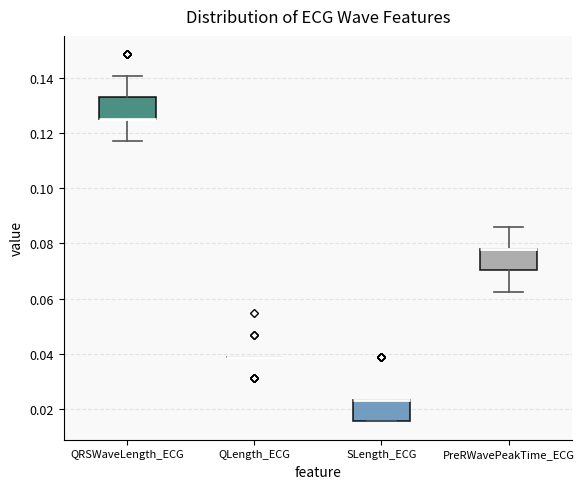

Reading left to right, read every box against the y-axis: the position of its median line, the range the box covers, and the ends of its whiskers. The values are not printed on the chart, so give them approximately, as read against the axis.

QRSWaveLength_ECG: median 0.126 (drawn on the box's lower edge), box 0.126 to 0.132, whiskers 0.118 to 0.140
QLength_ECG: box collapsed to a line at 0.040, whiskers 0.040 to 0.040
SLength_ECG: median 0.024 (drawn on the box's upper edge), box 0.016 to 0.024, whiskers 0.016 to 0.024
PreRWavePeakTime_ECG: median 0.078 (drawn on the box's upper edge), box 0.070 to 0.078, whiskers 0.062 to 0.086